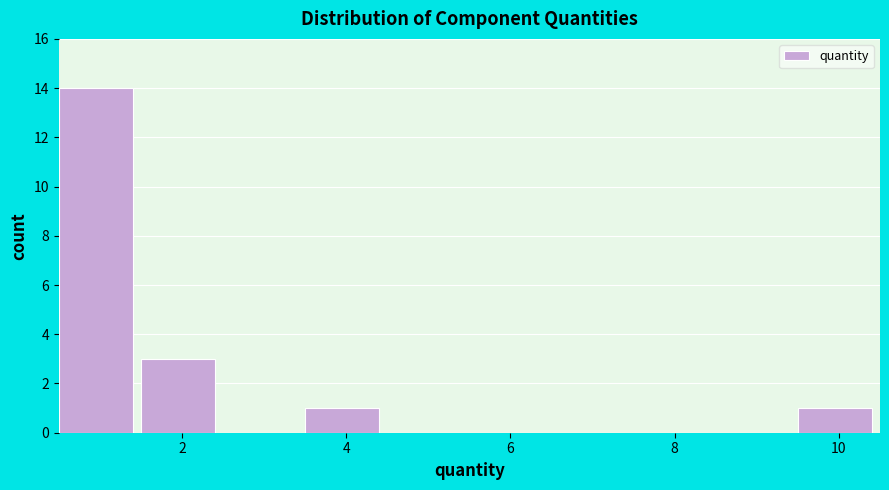

Reading left to right, list every bar in this chart as the range it spans on the x-axis followed by its height. Neither the bar edges nor the heights are printed on the chart, so give them approximately, as read against the axes.

0.5 to 1.5: 14
1.5 to 2.5: 3
2.5 to 3.5: 0
3.5 to 4.5: 1
4.5 to 5.5: 0
5.5 to 6.5: 0
6.5 to 7.5: 0
7.5 to 8.5: 0
8.5 to 9.5: 0
9.5 to 10.5: 1